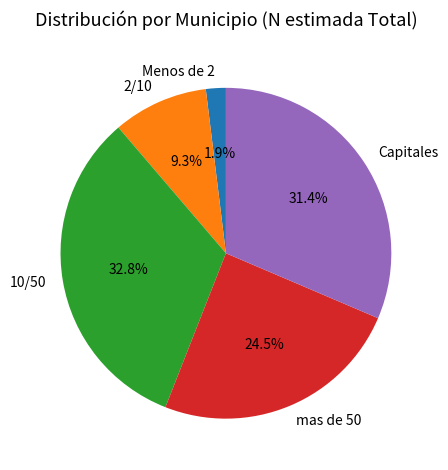

What portion of the pie excludes mas de 50?

75.5%